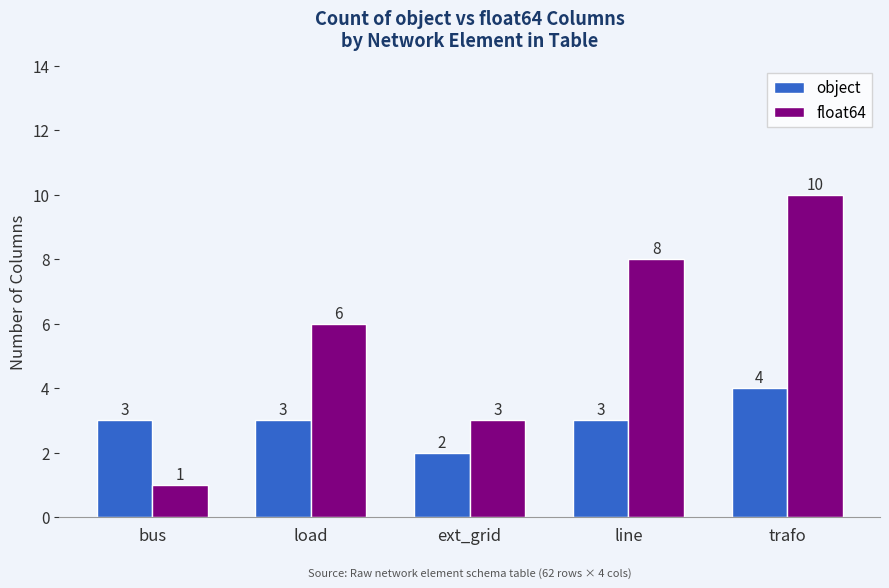

What are all the series names shown in the legend?

object, float64